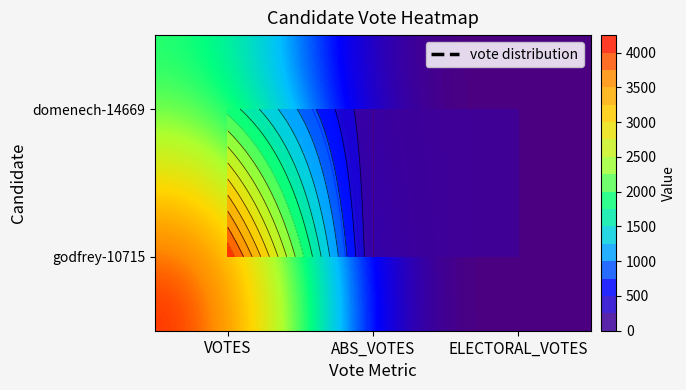

Which has a higher value, ABS_VOTES or VOTES?

VOTES